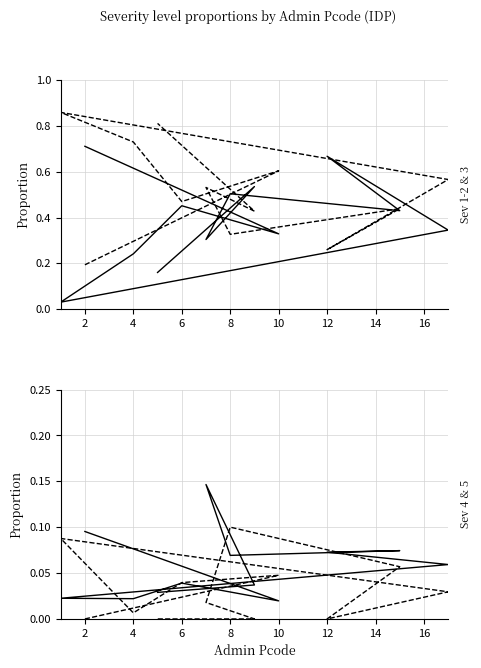

True or false: % severity level 5 and % severity level 3 cross at least once.

False